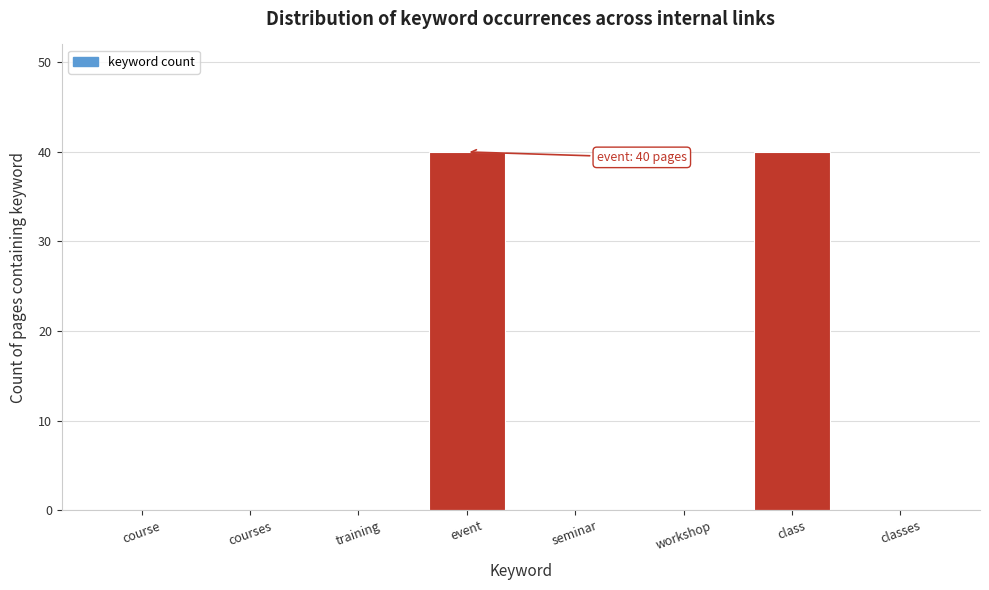

Reading right to left, what are all the values shown in this chart?

classes=0	class=40	workshop=0	seminar=0	event=40	training=0	courses=0	course=0